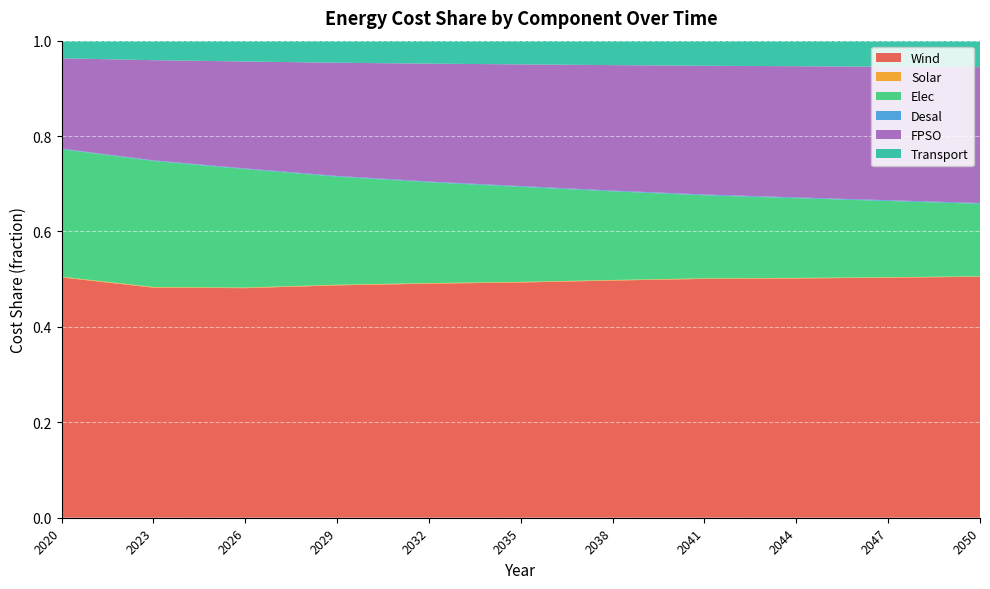

Reading right to left, list all the values displayed in this chart.

Wind: 2050=0.5	2047=0.5	2044=0.5	2041=0.5	2038=0.5	2035=0.5	2032=0.5	2029=0.5	2026=0.5	2023=0.5	2020=0.5
Solar: 2050=0.0	2047=0.0	2044=0.0	2041=0.0	2038=0.0	2035=0.0	2032=0.0	2029=0.0	2026=0.0	2023=0.0	2020=0.0
Elec: 2050=0.2	2047=0.2	2044=0.2	2041=0.2	2038=0.2	2035=0.2	2032=0.2	2029=0.2	2026=0.2	2023=0.3	2020=0.3
Desal: 2050=0.0	2047=0.0	2044=0.0	2041=0.0	2038=0.0	2035=0.0	2032=0.0	2029=0.0	2026=0.0	2023=0.0	2020=0.0
FPSO: 2050=0.3	2047=0.3	2044=0.3	2041=0.3	2038=0.3	2035=0.3	2032=0.2	2029=0.2	2026=0.2	2023=0.2	2020=0.2
Transport: 2050=0.1	2047=0.1	2044=0.1	2041=0.1	2038=0.1	2035=0.0	2032=0.0	2029=0.0	2026=0.0	2023=0.0	2020=0.0